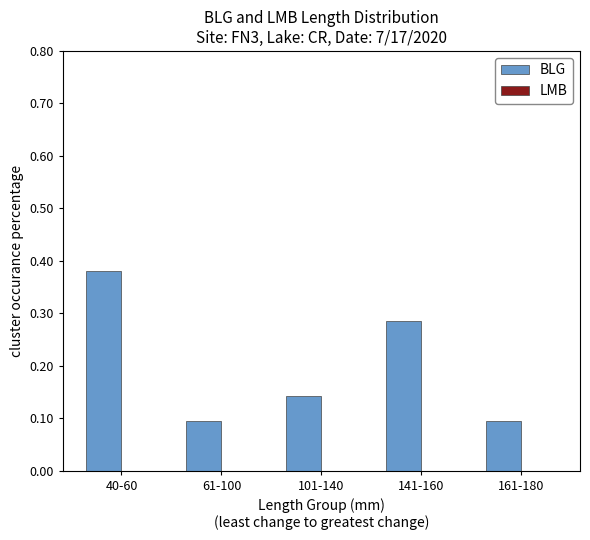

Does the chart contain any negative values?

No